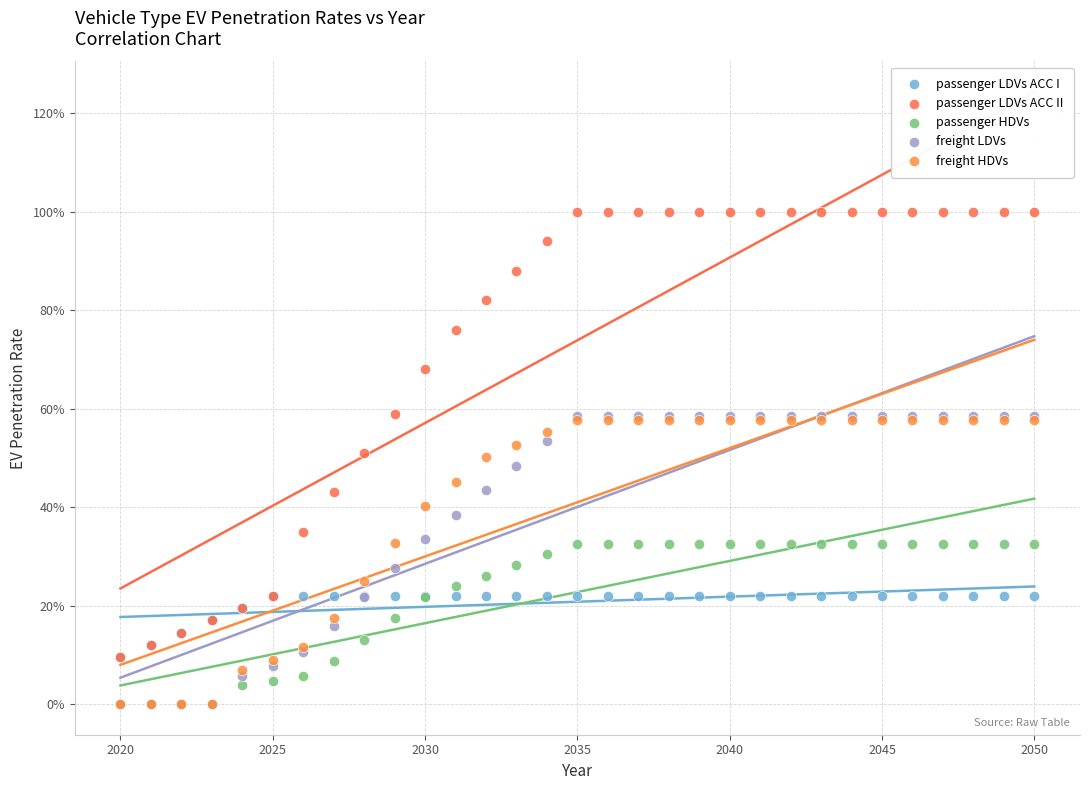

What are all the series names shown in the legend?

passenger LDVs ACC I, passenger LDVs ACC II, passenger HDVs, freight LDVs, freight HDVs